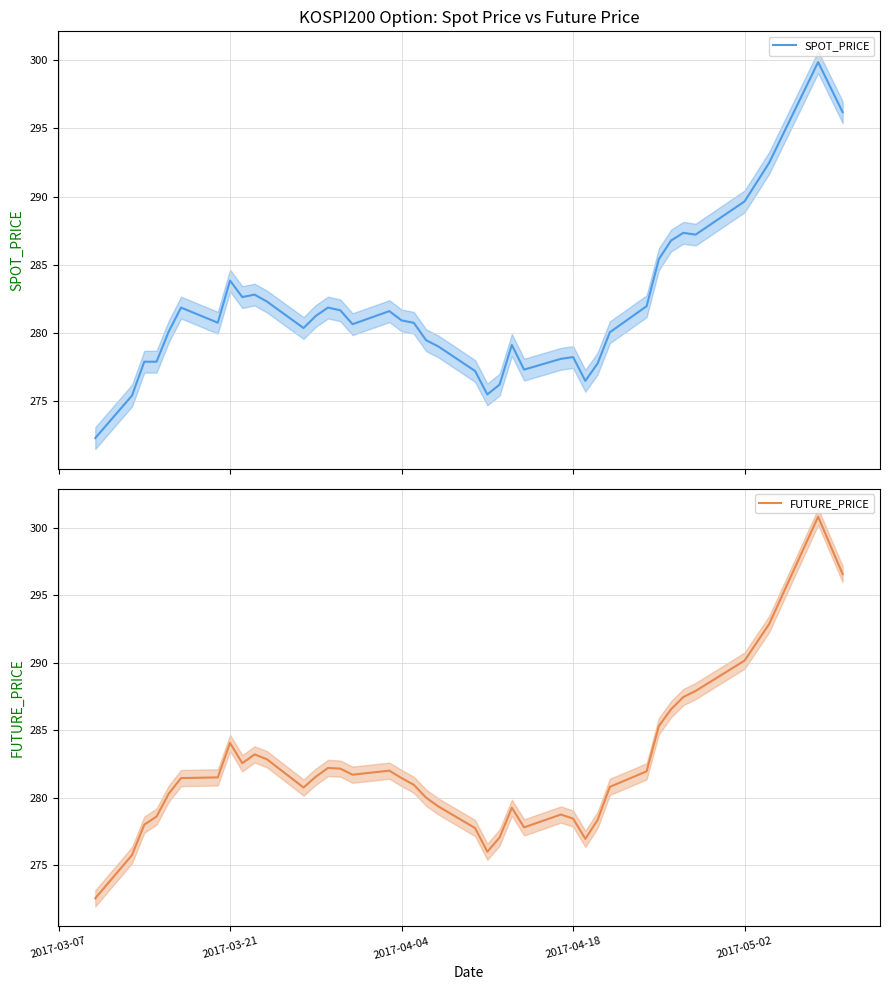

What is the maximum value for SPOT_PRICE?

299.9